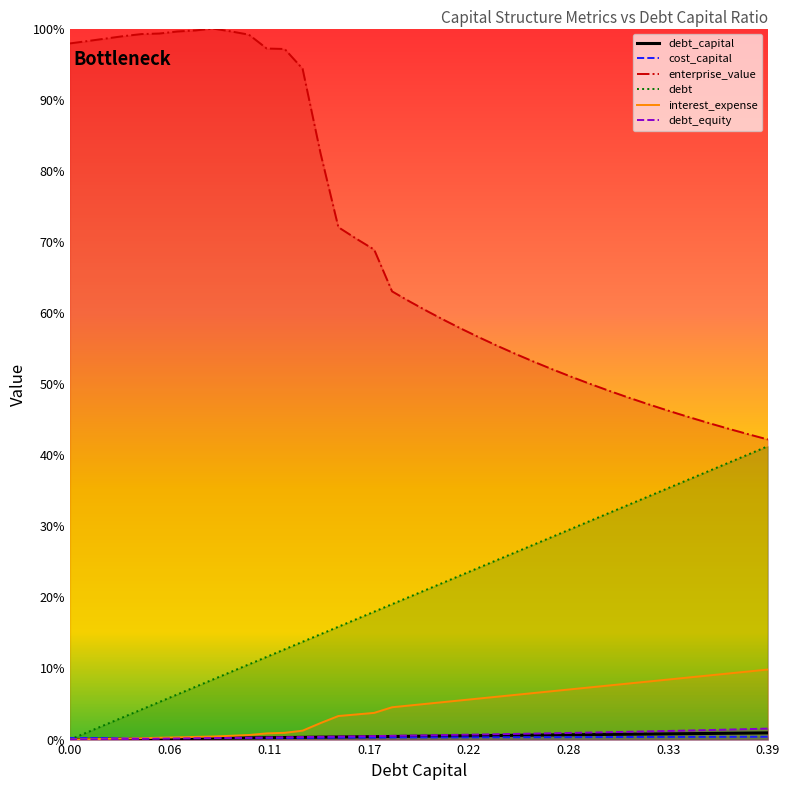

True or false: interest_expense and debt_equity intersect in this chart.

False